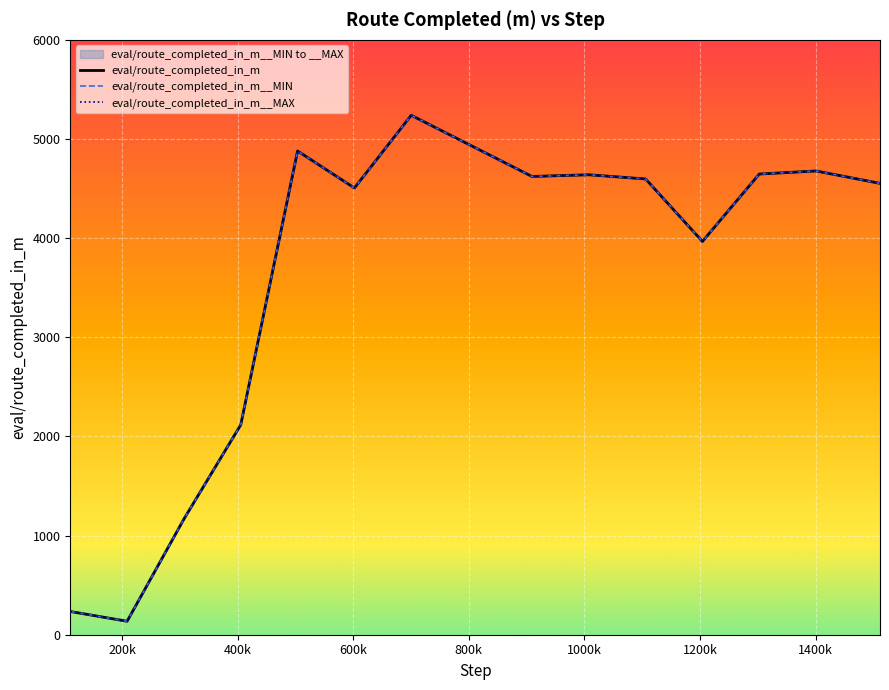

Between 1400k and 600k, which is larger?

1400k